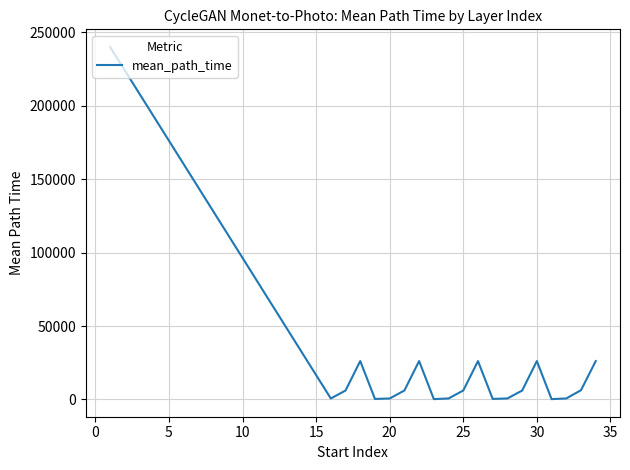

What is the maximum value shown in the chart?

239935.9